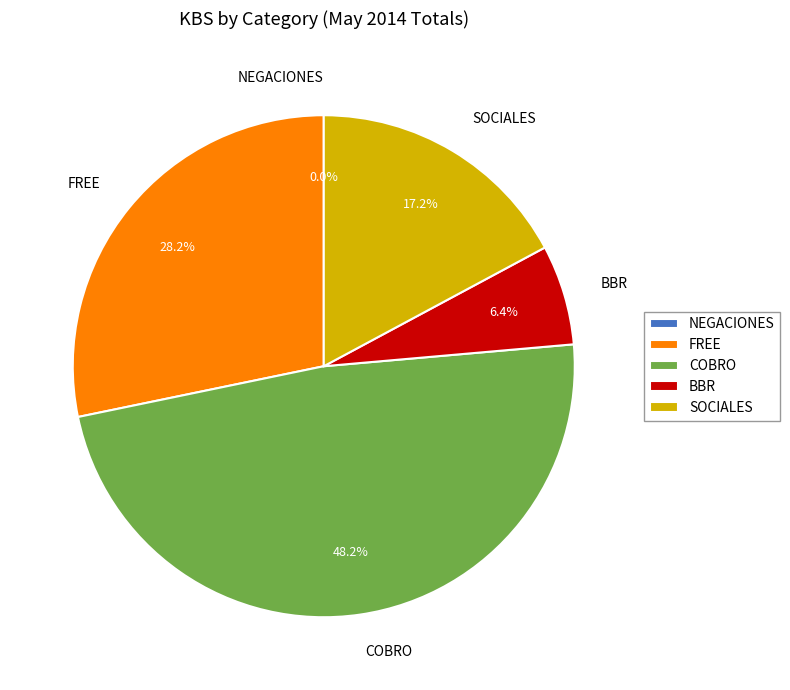

Do FREE and NEGACIONES together represent more than half of the pie?

No